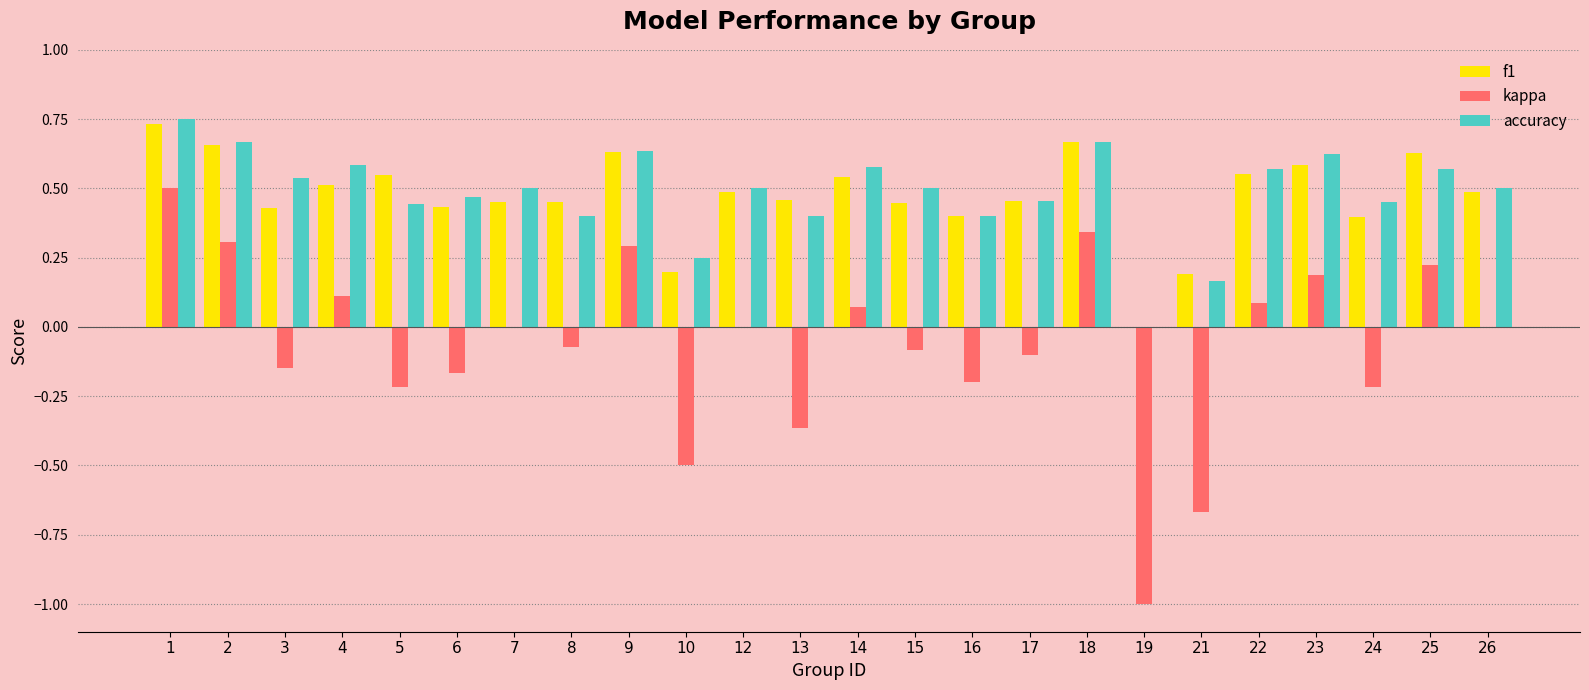

Which series changed the most between 18 and 24?

kappa